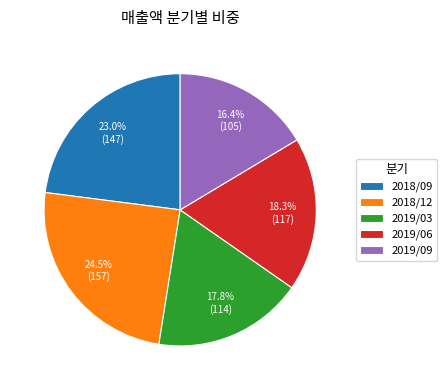

To the nearest percent, what percentage of the pie is 2019/03?

18%